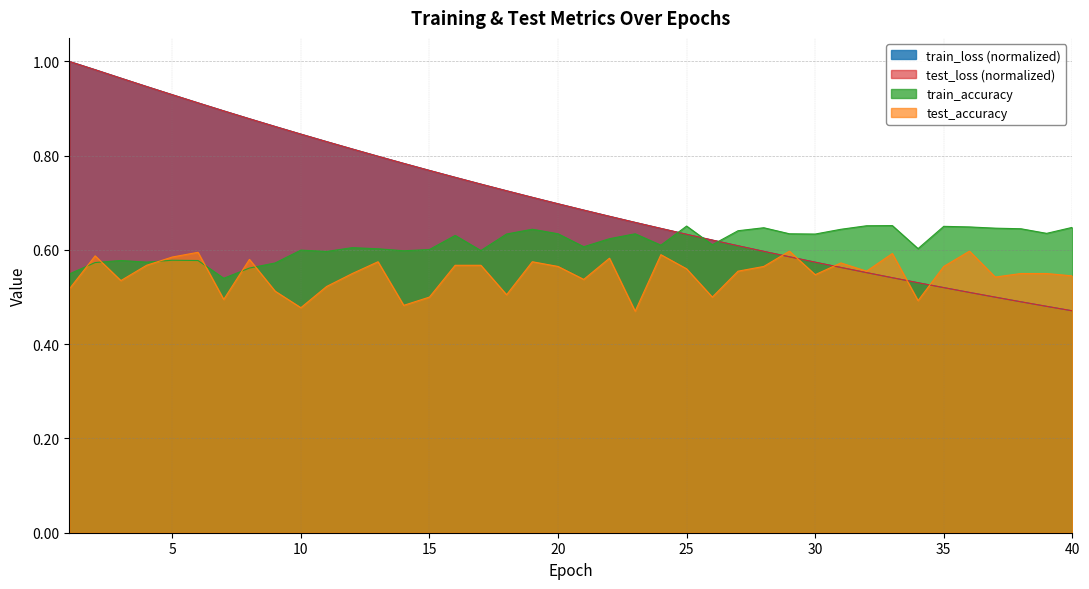

Which series has the largest range (max minus min)?

train_loss (normalized)